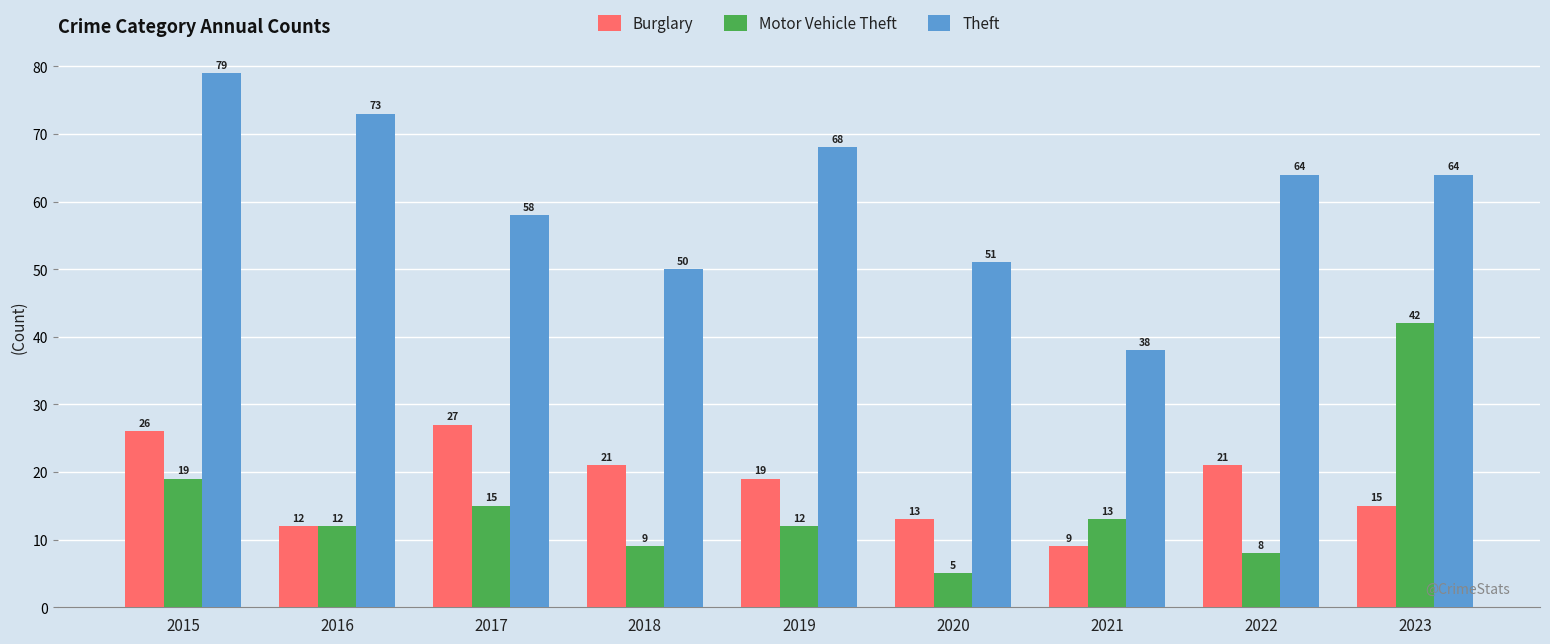

Between 2017 and 2022, which series saw the biggest shift?

Motor Vehicle Theft